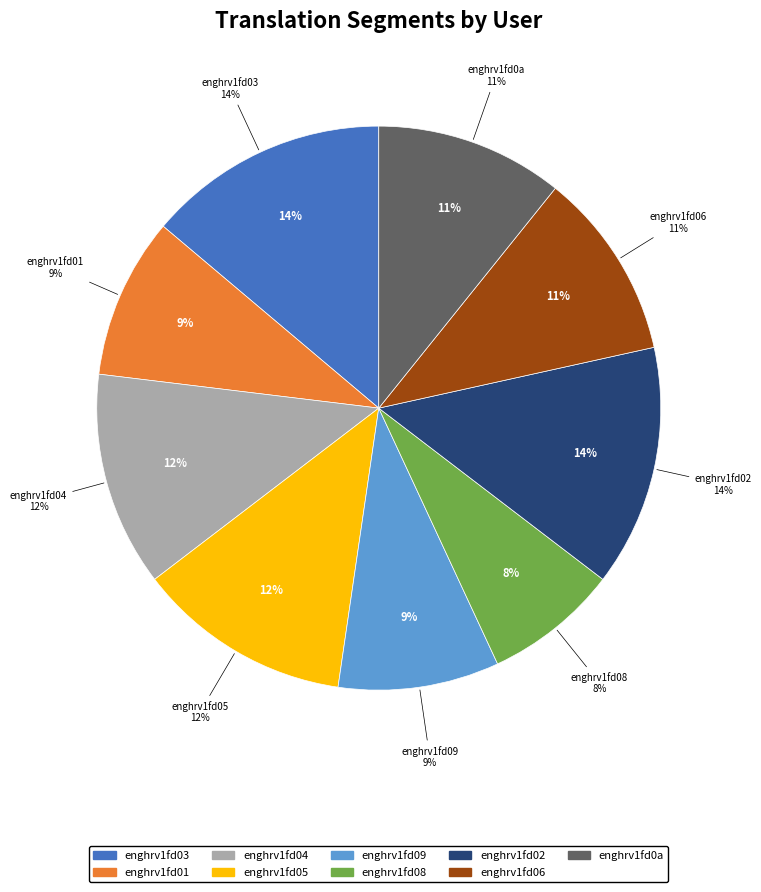

Which has a higher value, enghrv1fd08 or enghrv1fd03?

enghrv1fd03